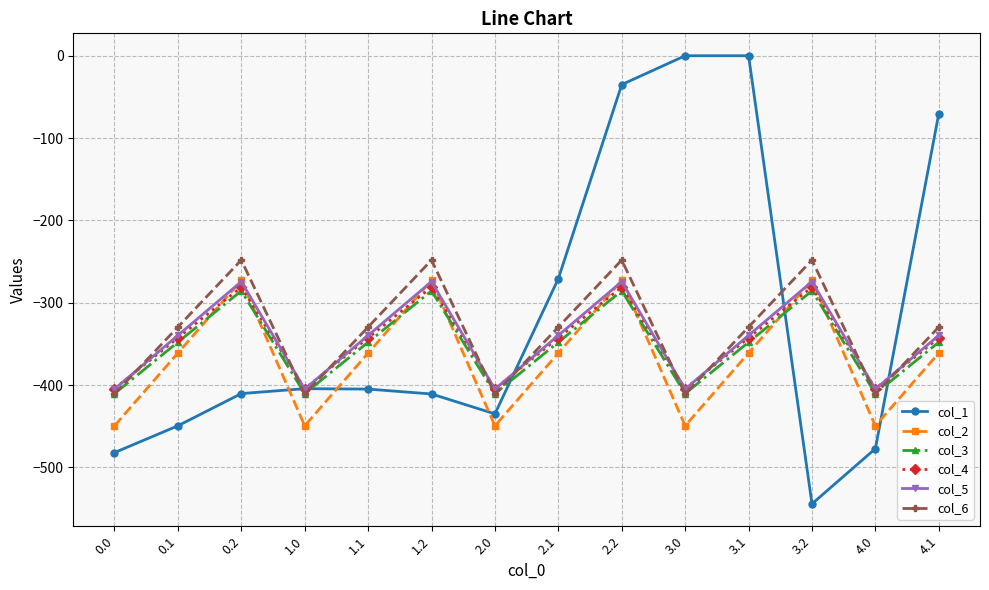

What is the highest value of the col_5 series?

-274.4